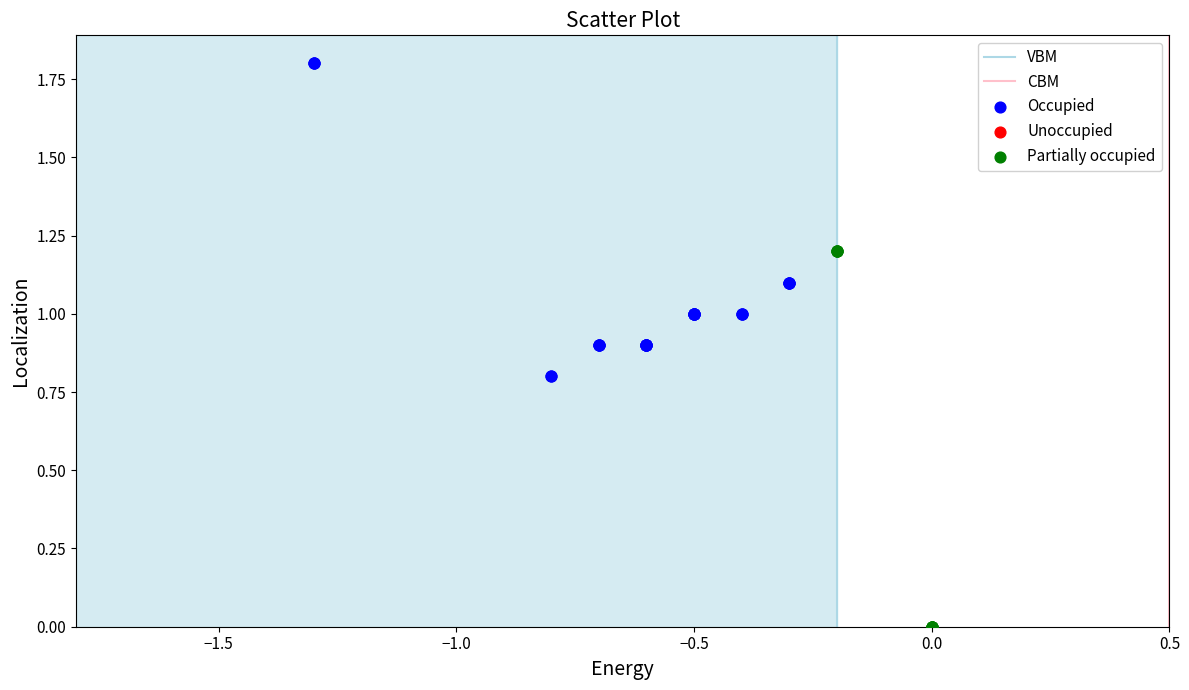

Which series contains the lowest Y value?

Partially occupied